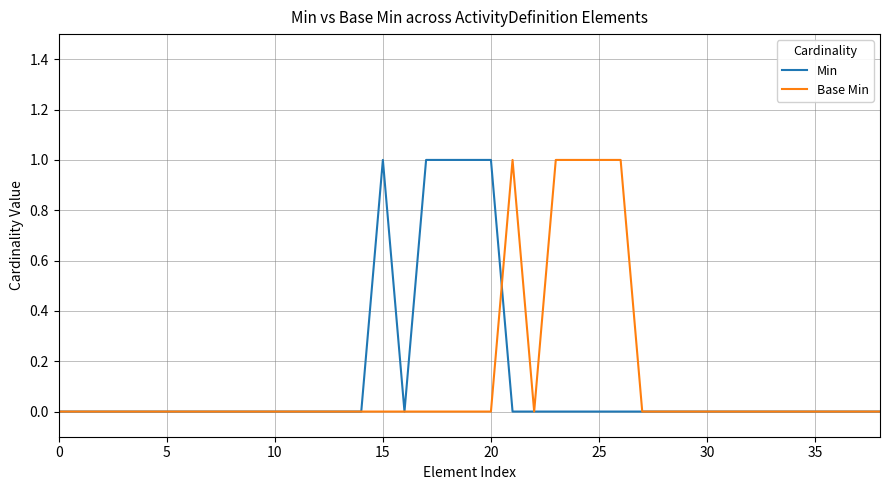

True or false: Min has more than 1 interior local peaks.

False